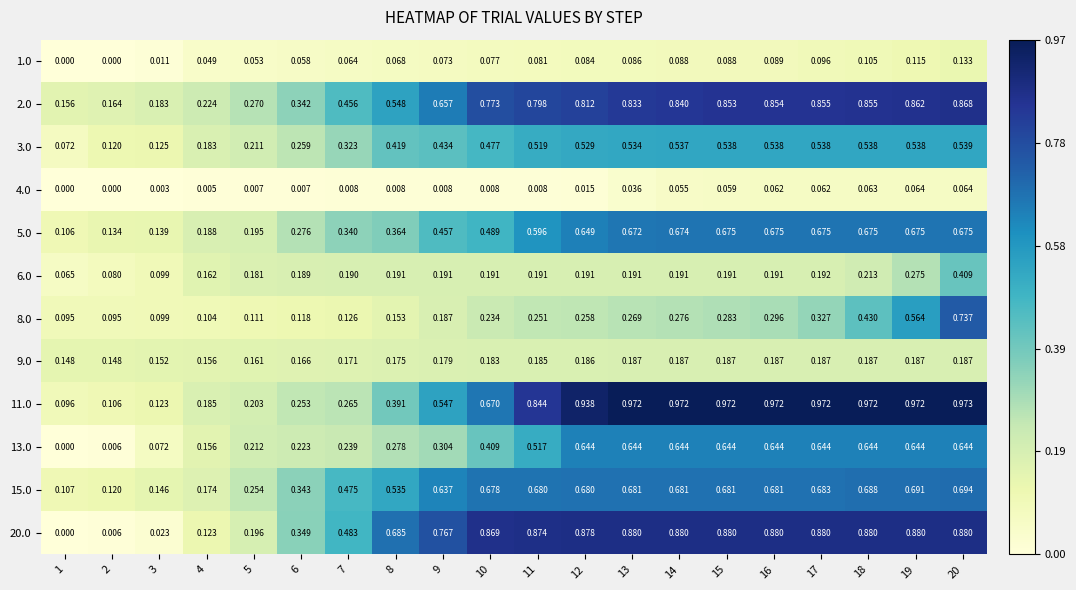

Is the value of 3.0 at 7 greater than the value of 2.0 at 16?

No